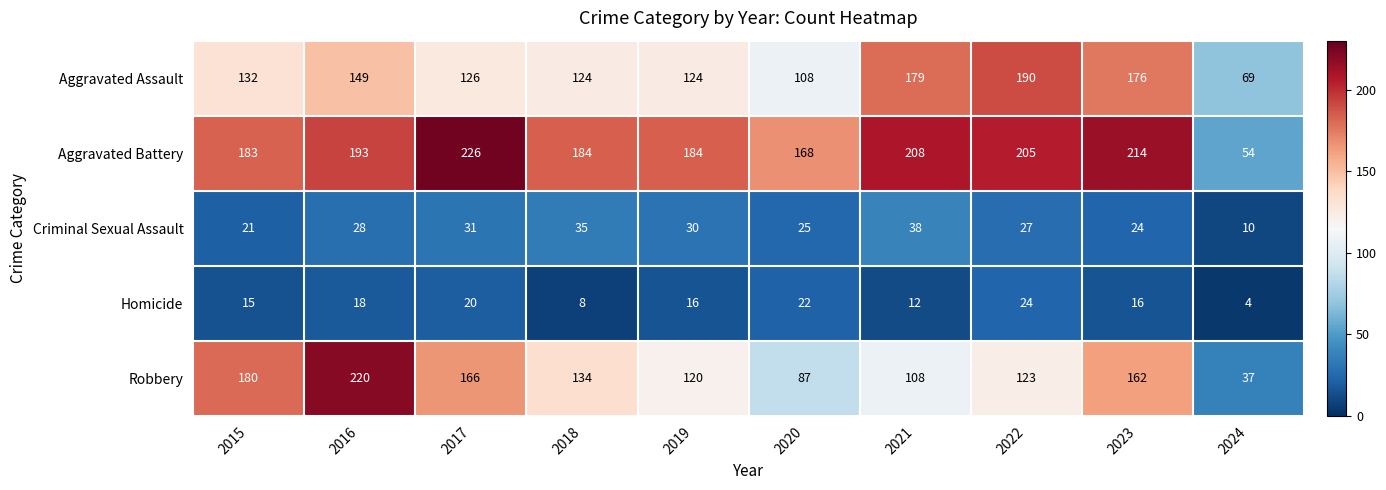

What is the minimum value shown in the chart?

4